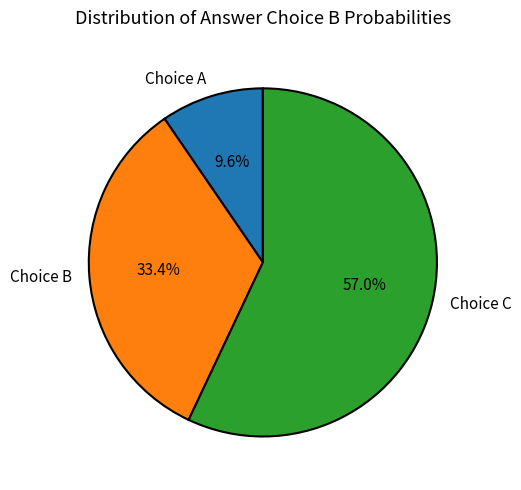

How many slices are in this pie chart?

3